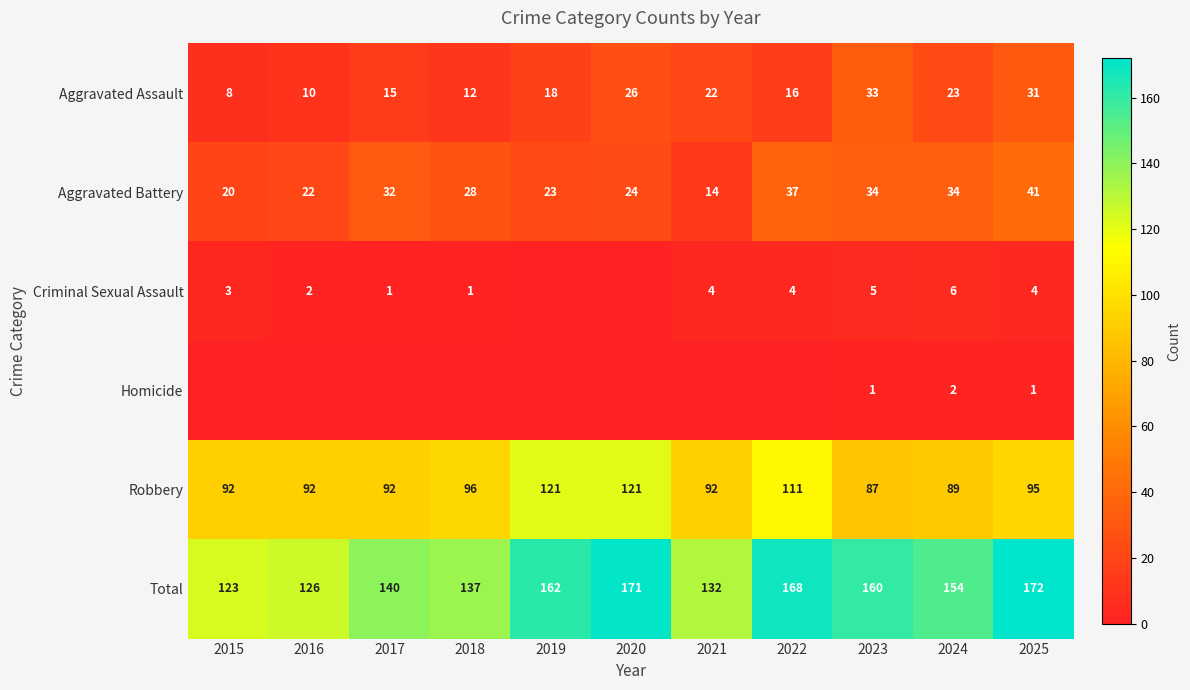

Which has a higher value, 2016 or 2024?

2024